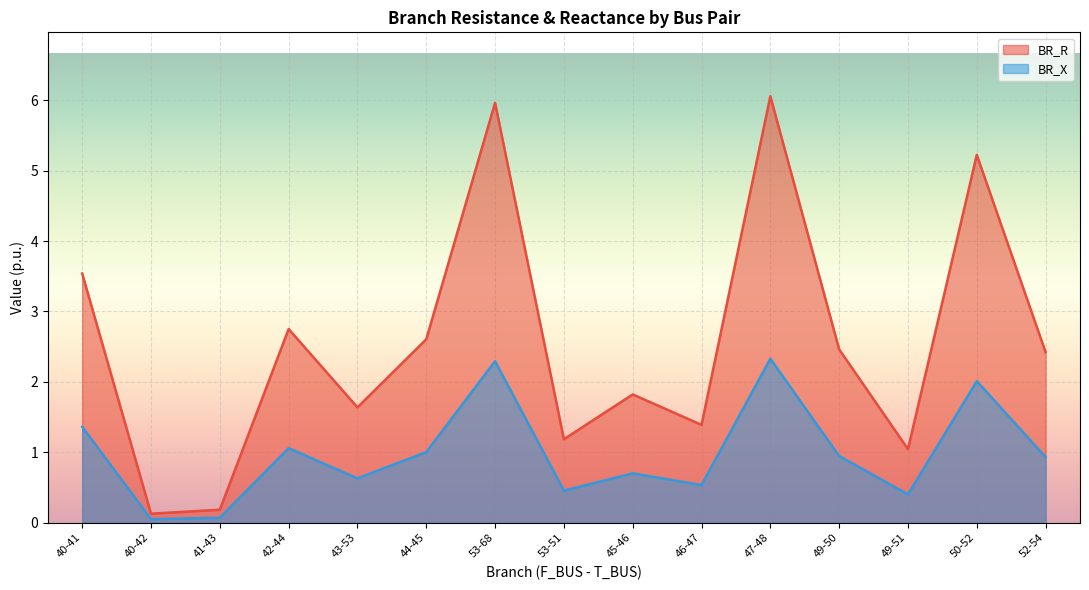

What is the sum of all BR_X values?

14.8